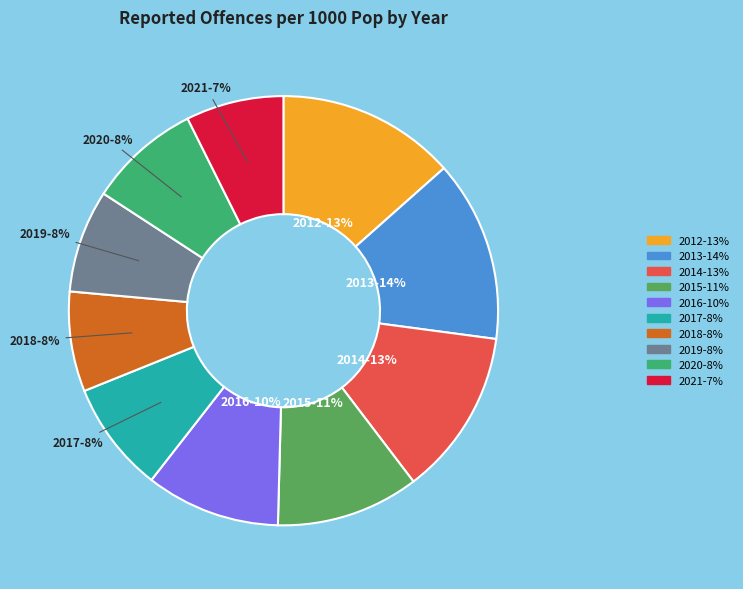

What is the ratio of the value at 2019 to the value at 2012?

0.6